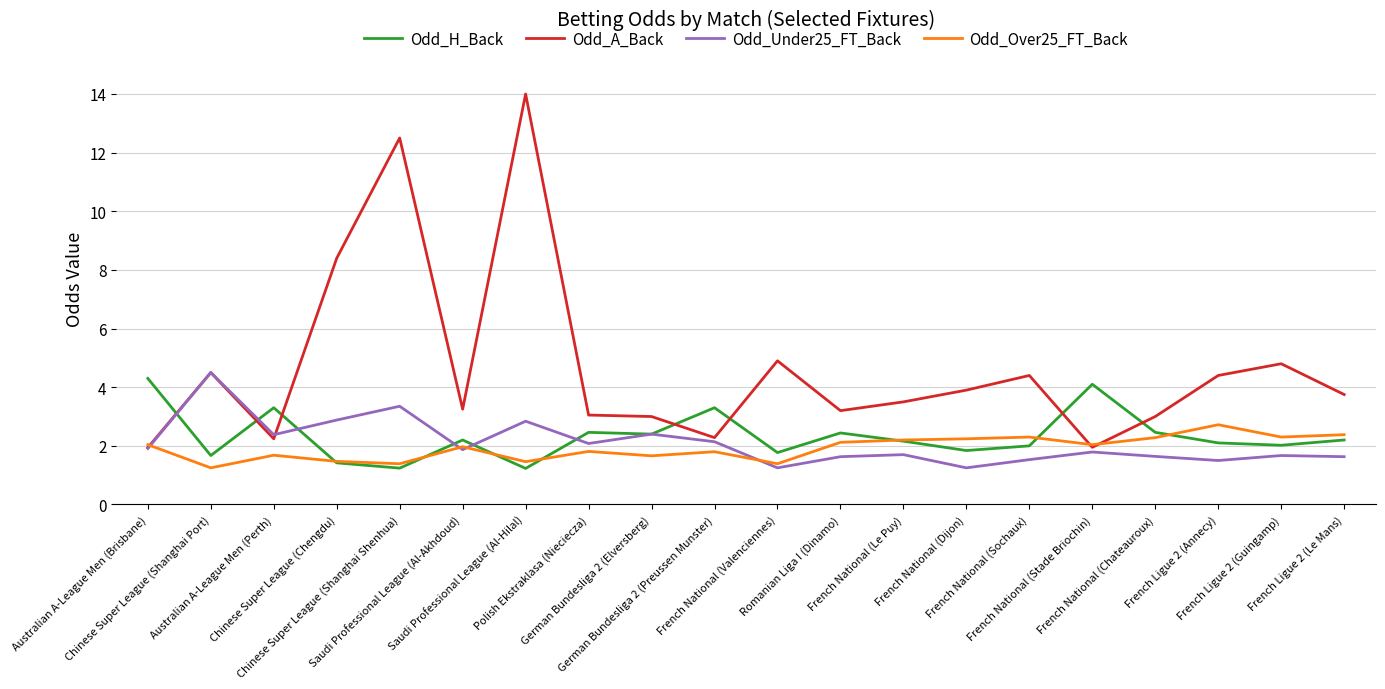

How many series are shown in this chart?

4